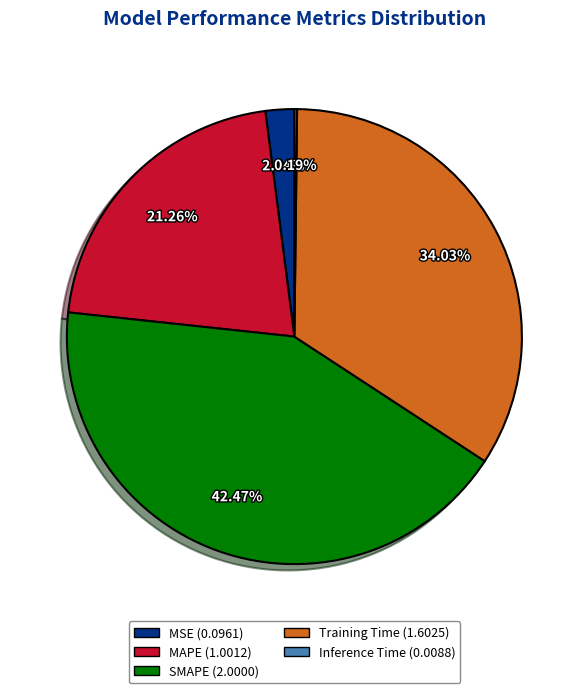

Is it true that MSE is 11% of the pie?

False